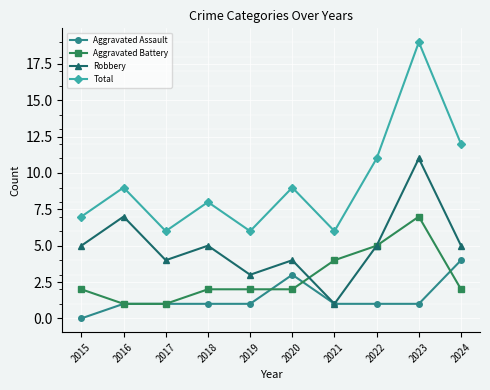

What is the difference between the highest and lowest values at 2018?

7